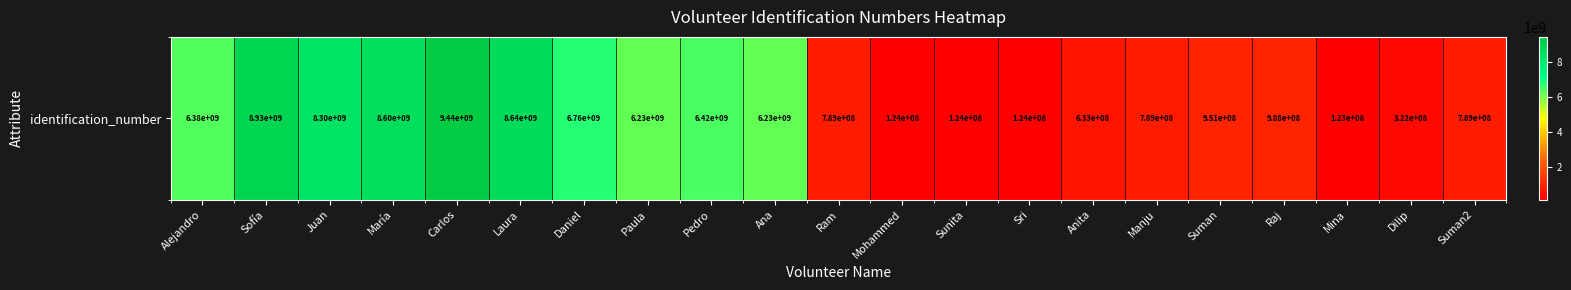

How many values are below 987654321?

10